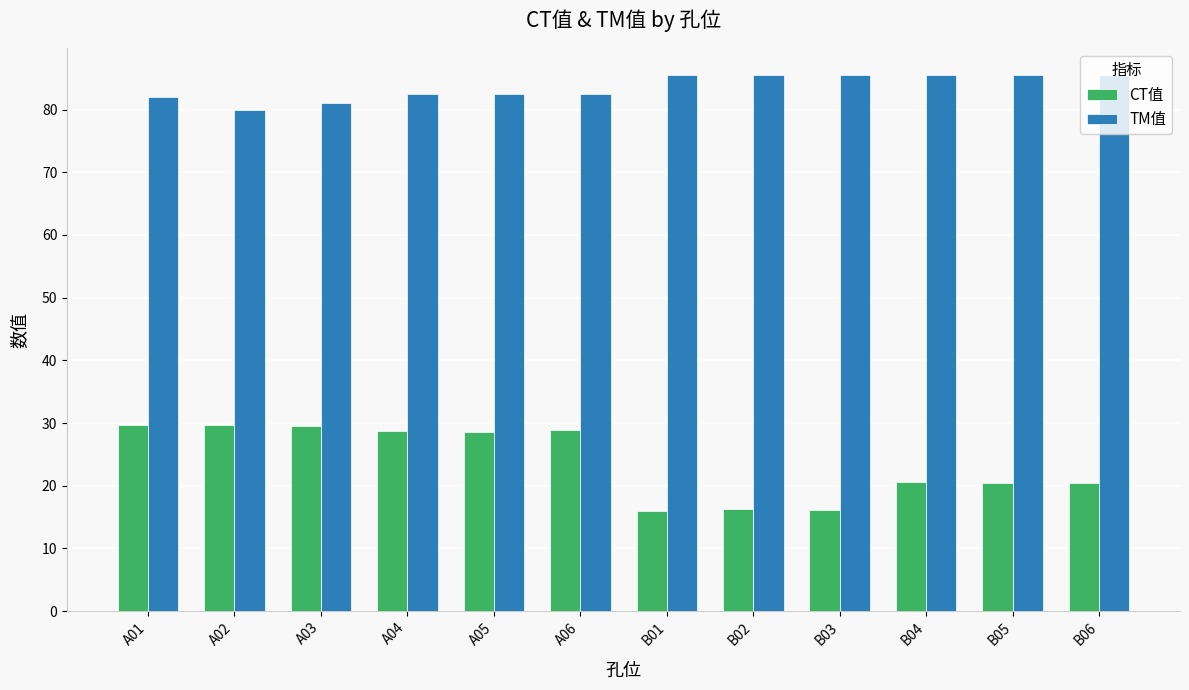

The value of CT值 at A05 is 7.1. True or false?

False